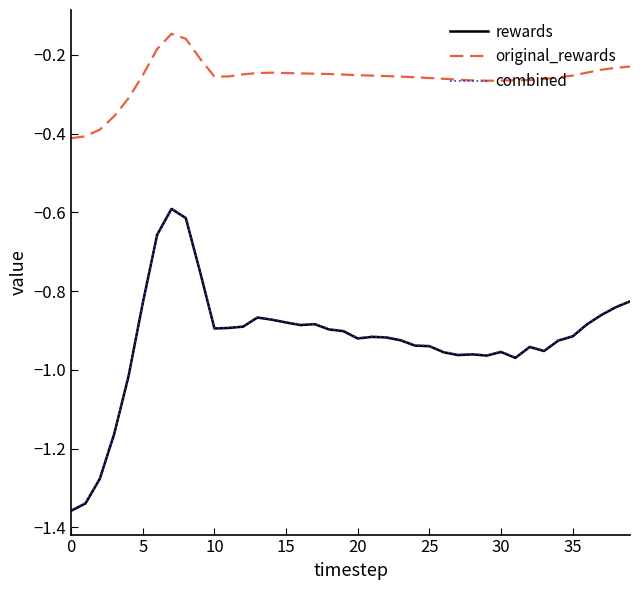

Which series has the widest spread of values?

rewards